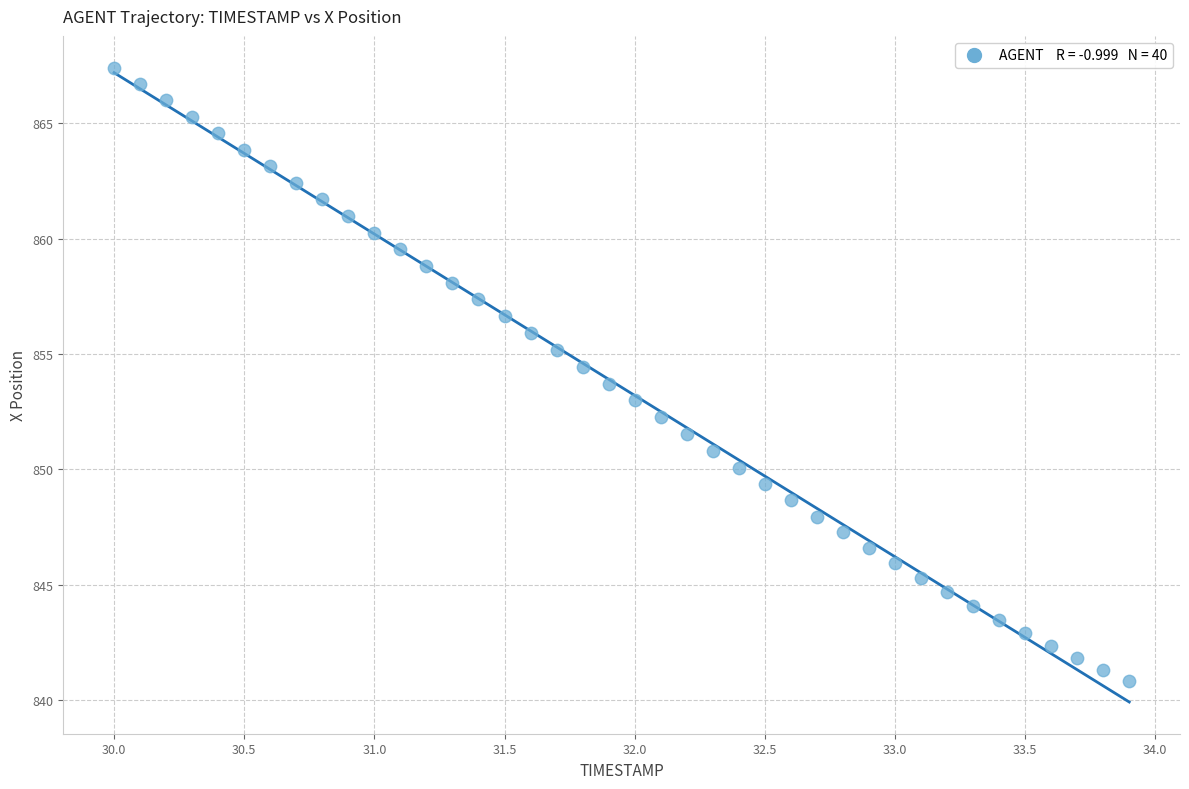

What is the range of Y values (max minus min)?

26.6